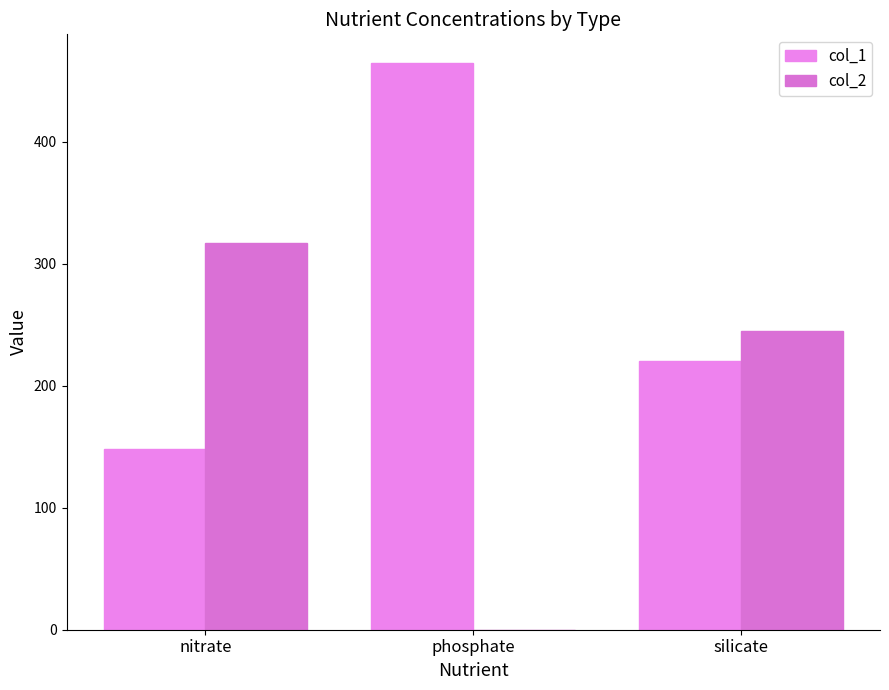

Reading left to right, extract all data points from this chart.

col_1: nitrate=148	phosphate=465	silicate=220
col_2: nitrate=317	phosphate=0	silicate=245